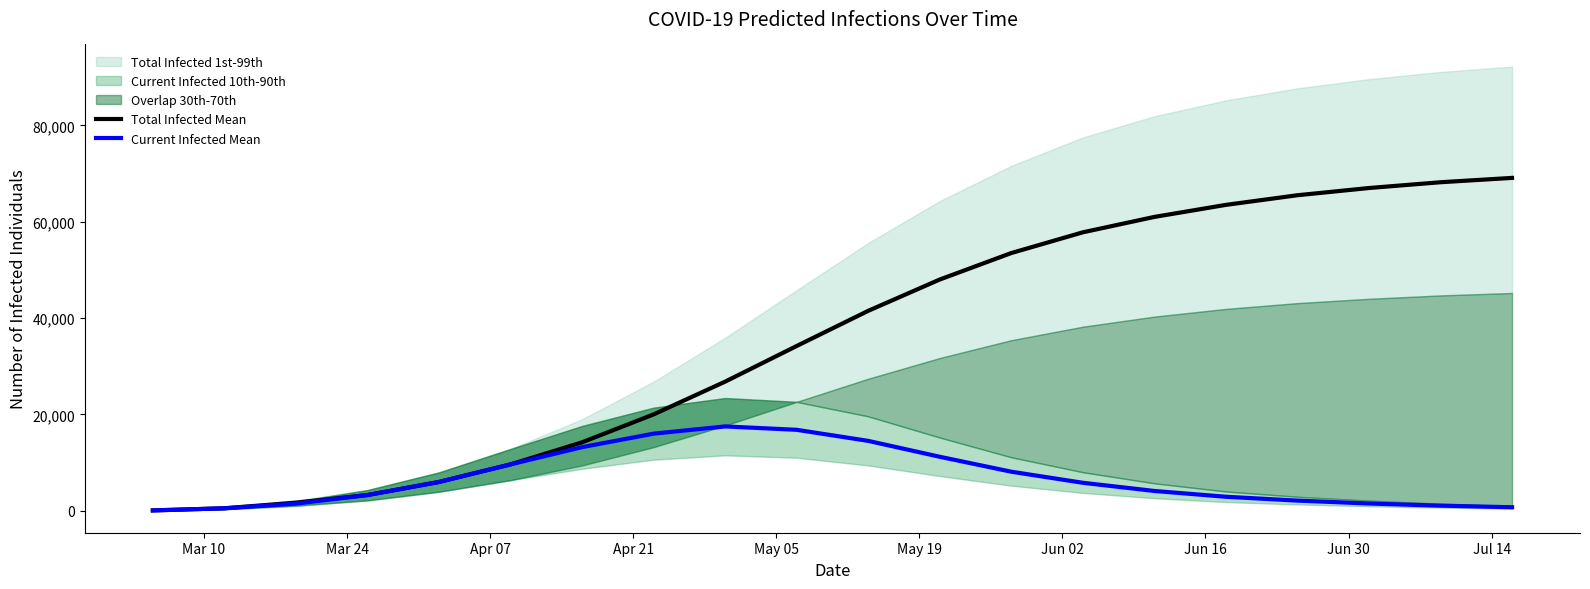

What is the maximum value for Current Infected Mean?

17500